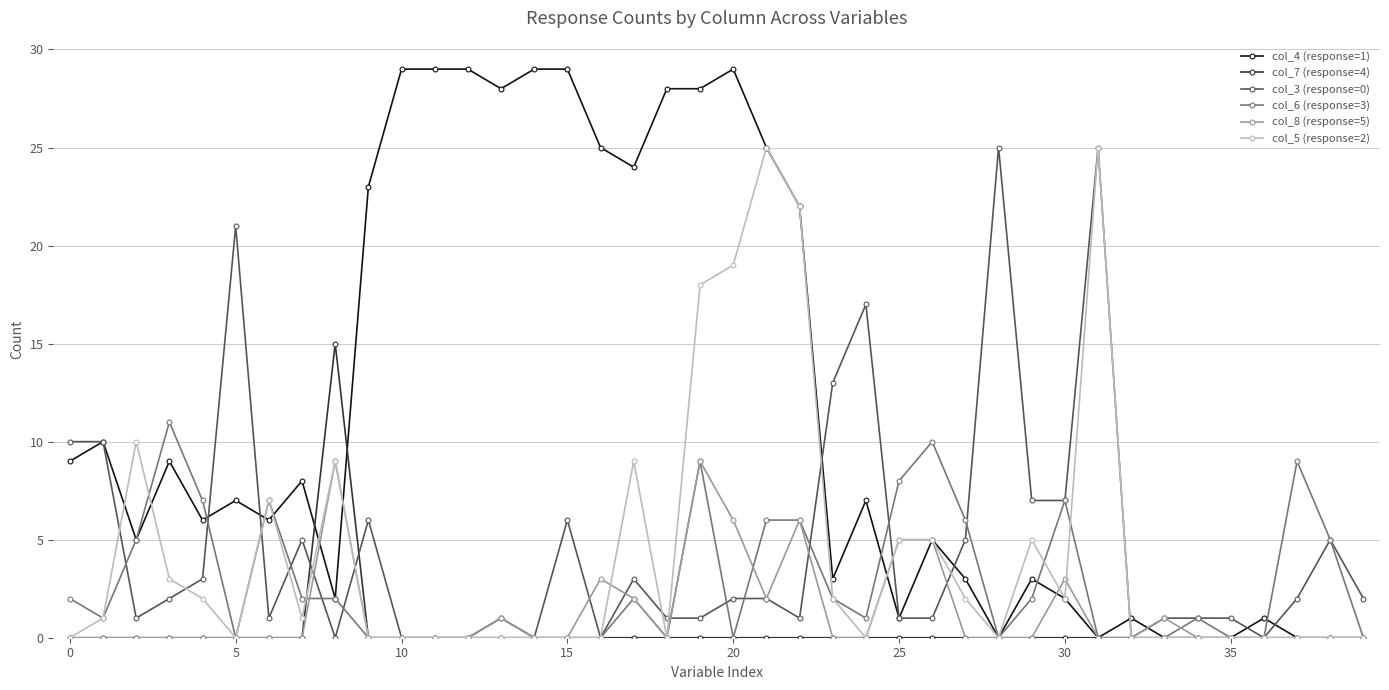

Which series has the largest total across all categories?

col_4 (response=1)